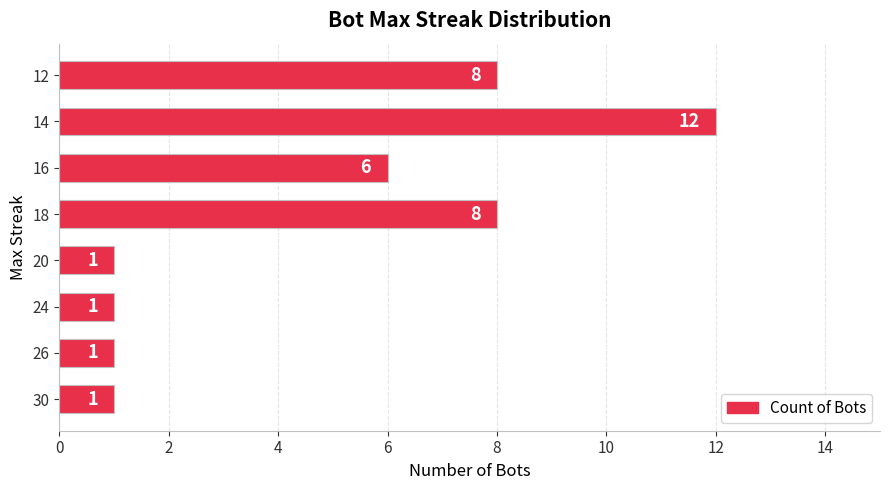

What is the smallest value displayed?

1